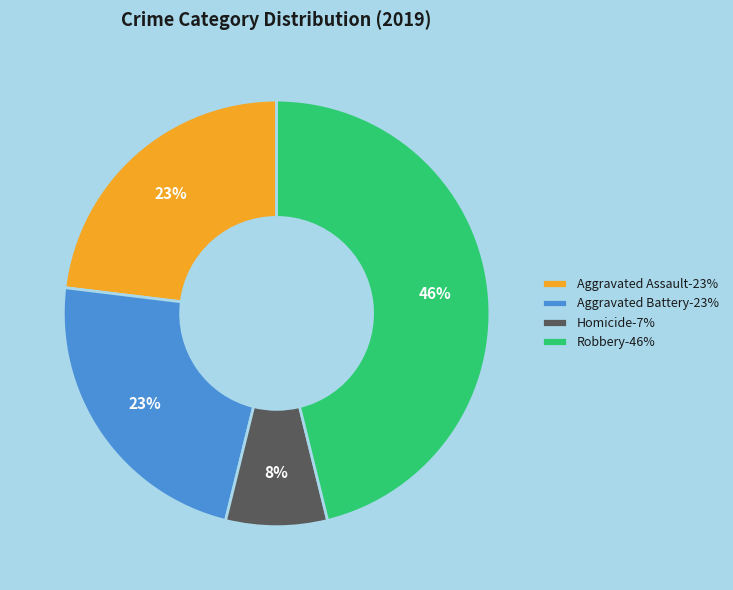

Does any single category account for the majority?

No